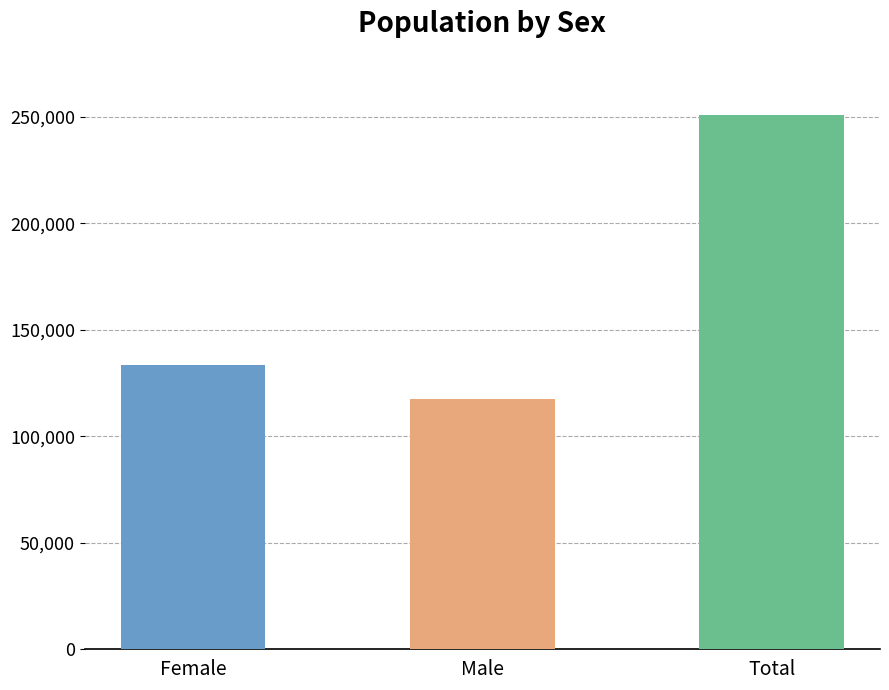

What is the ratio of the value at Male to the value at Total?

0.5